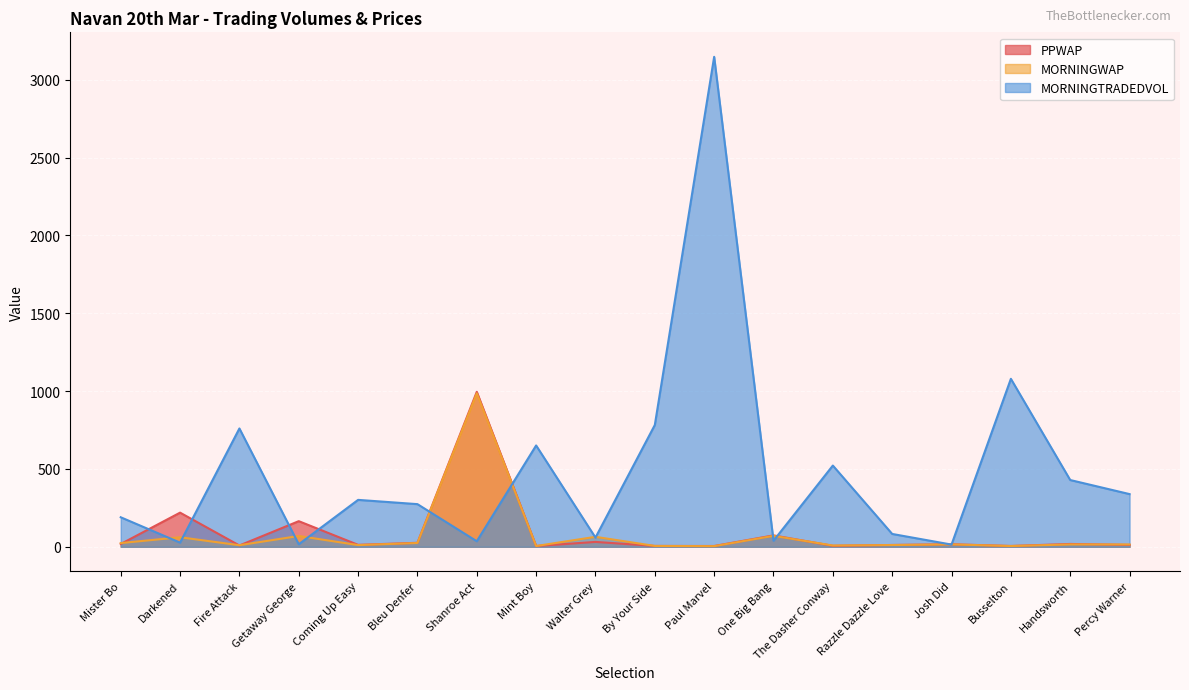

Read the PPWAP value at By Your Side.

5.2